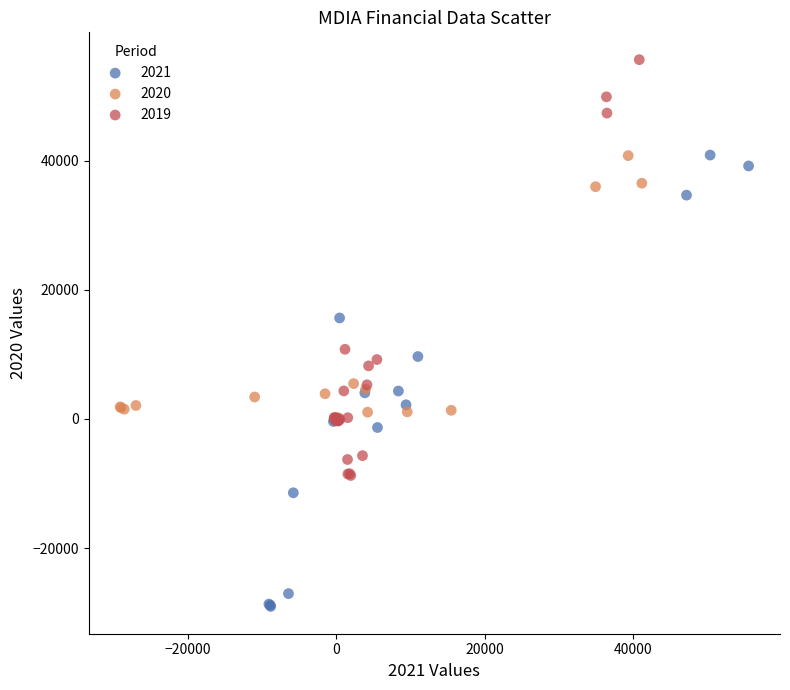

Which series contains the highest Y value?

2019